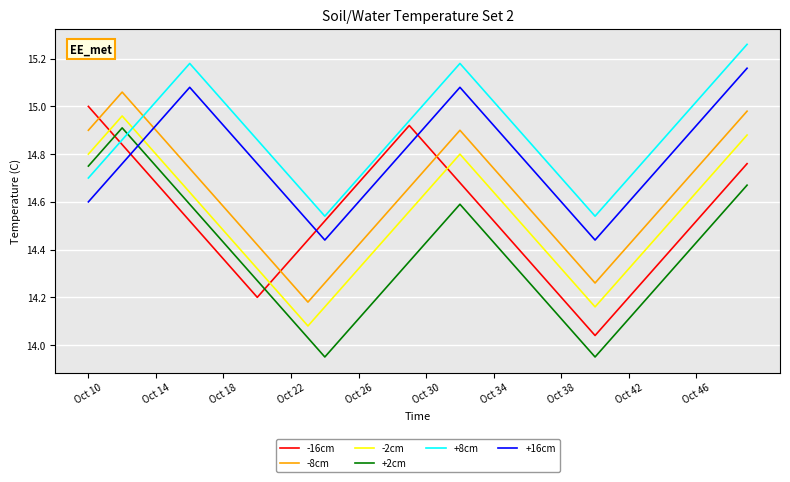

Which series has the largest total across all categories?

+8cm